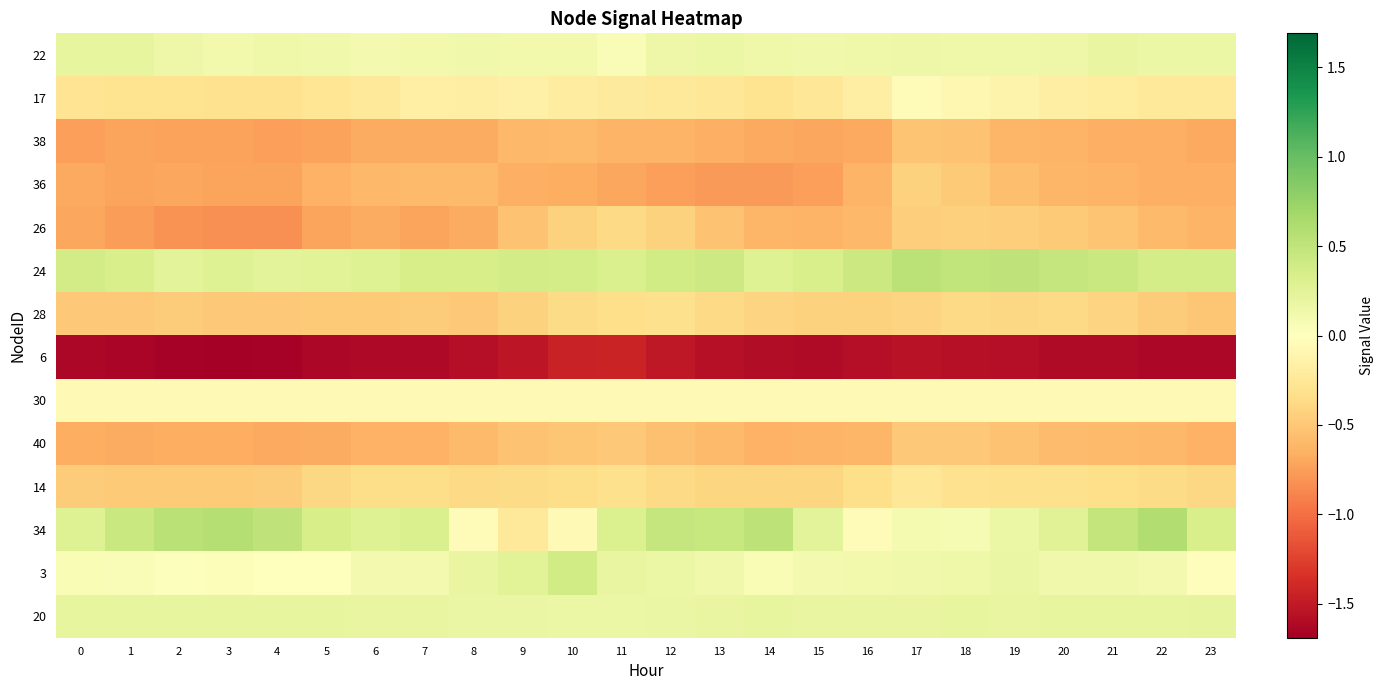

Count the number of data series in this chart.

14